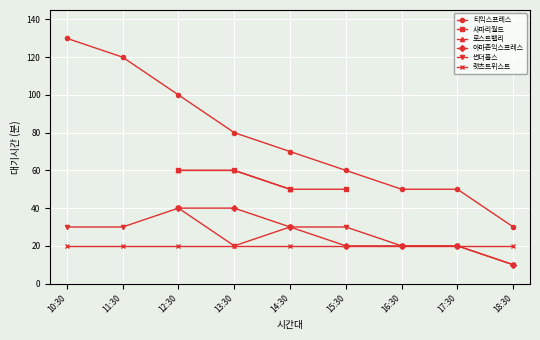

What is the total value across all series at 14:30?

250.0